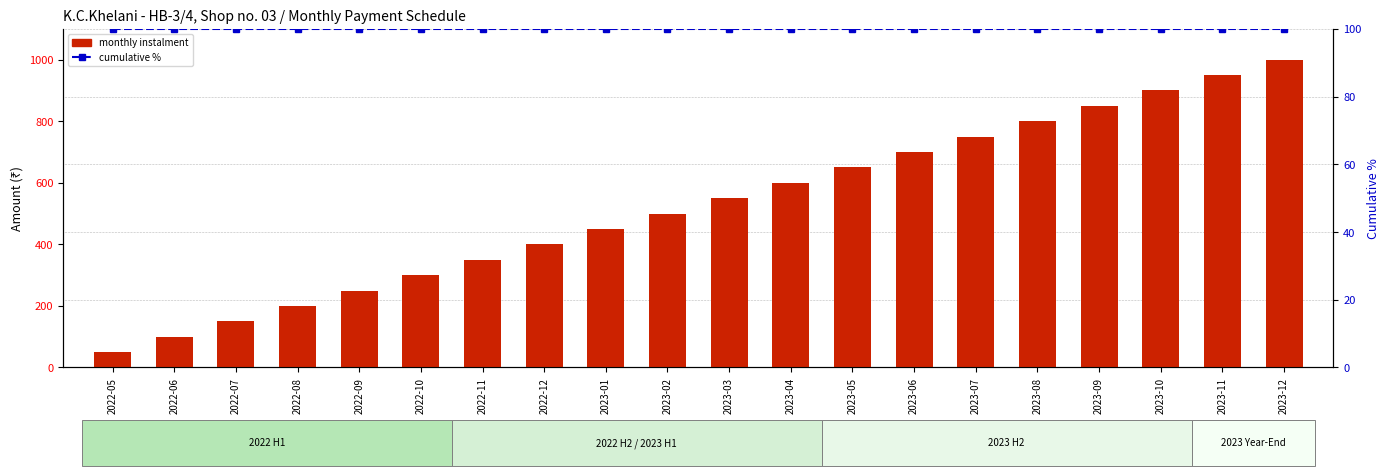

What is the total value across all series at 2023-06?

800